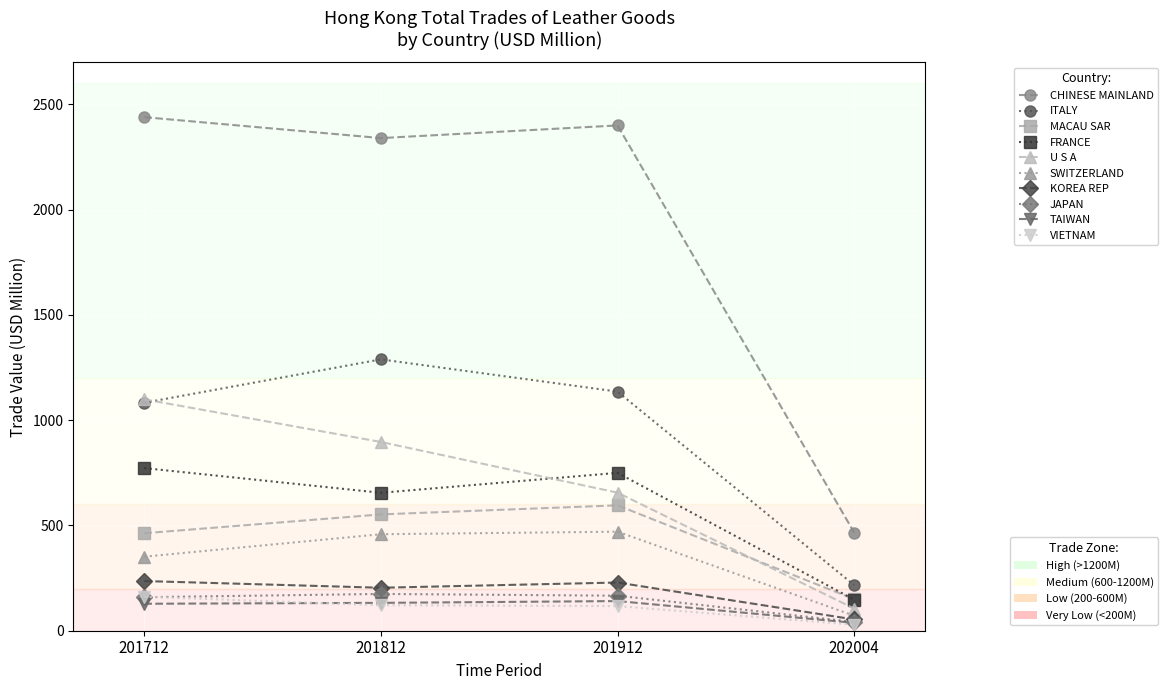

What is the greatest value displayed?

2439.4